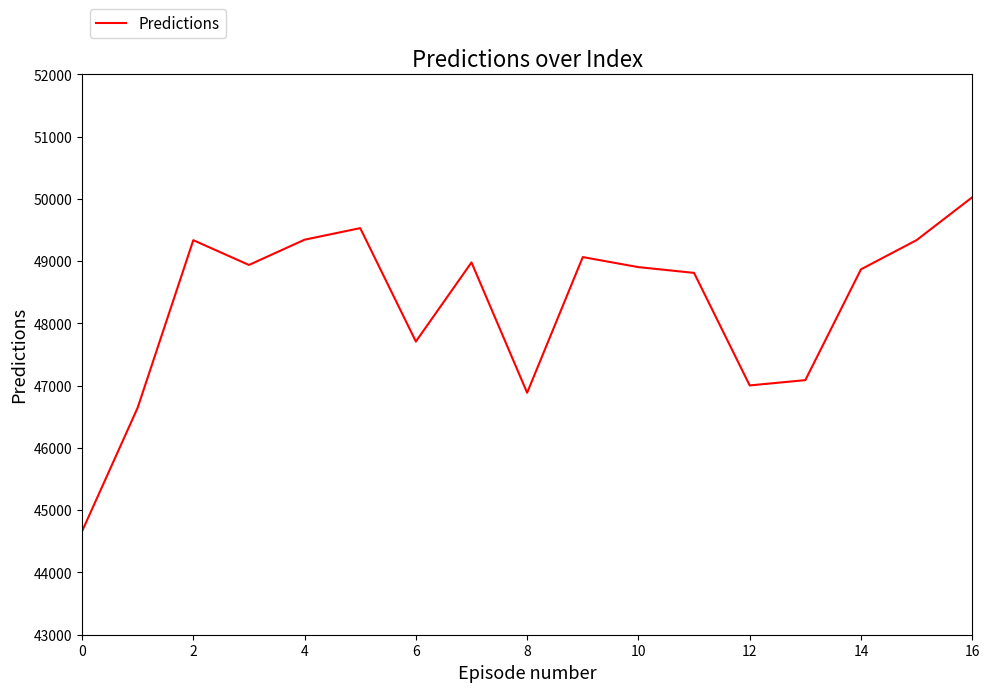

What is the smallest value displayed?

44660.2